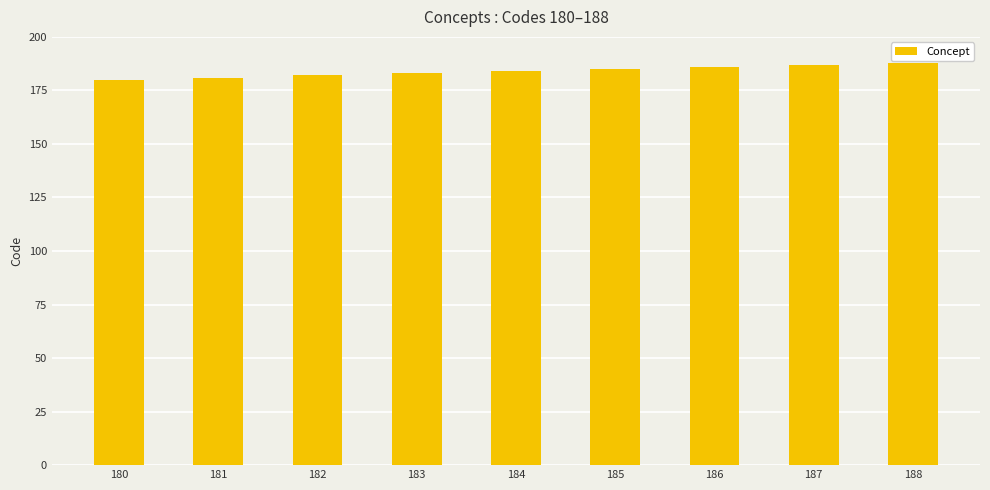

Reading left to right, extract all data points from this chart.

180=180	181=181	182=182	183=183	184=184	185=185	186=186	187=187	188=188